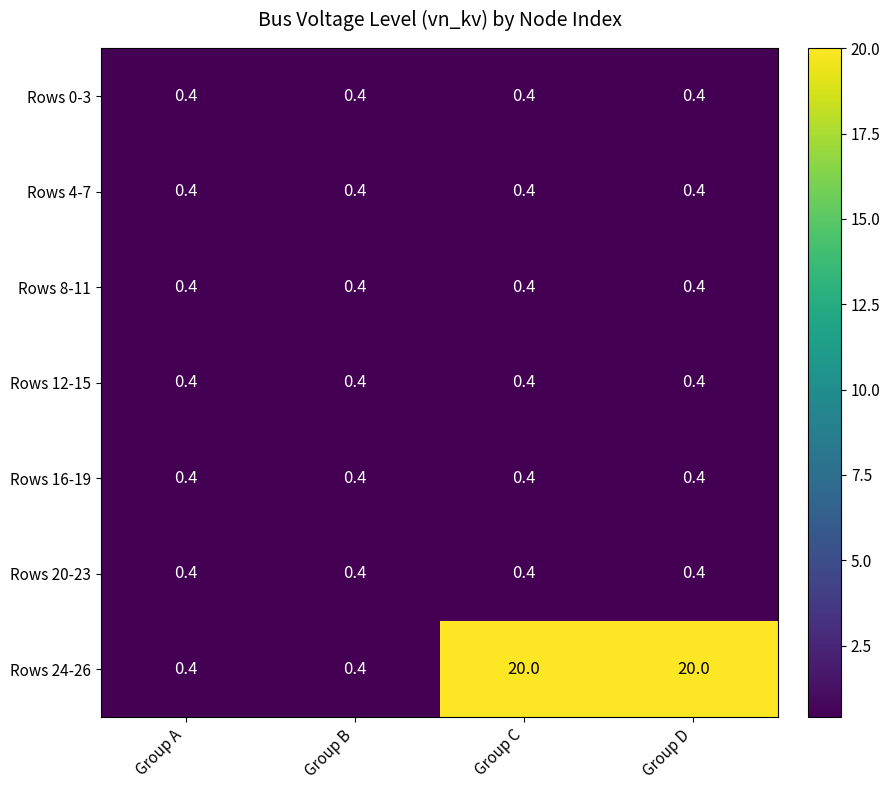

How many data points does each series have?

4